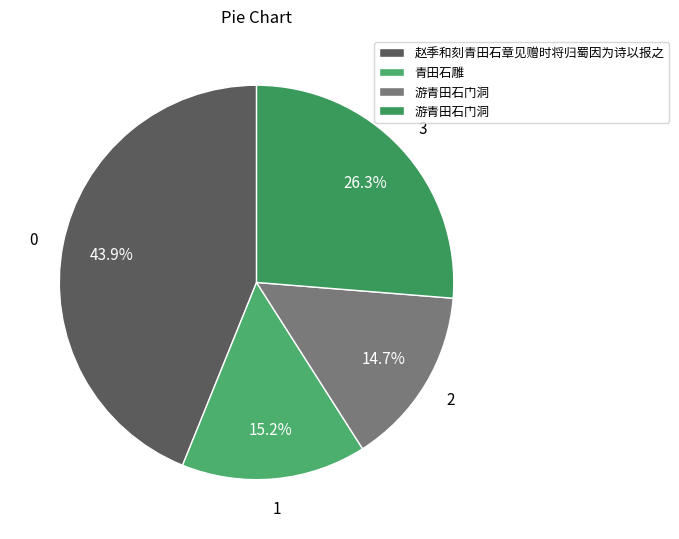

Count the number of slices in the pie.

4